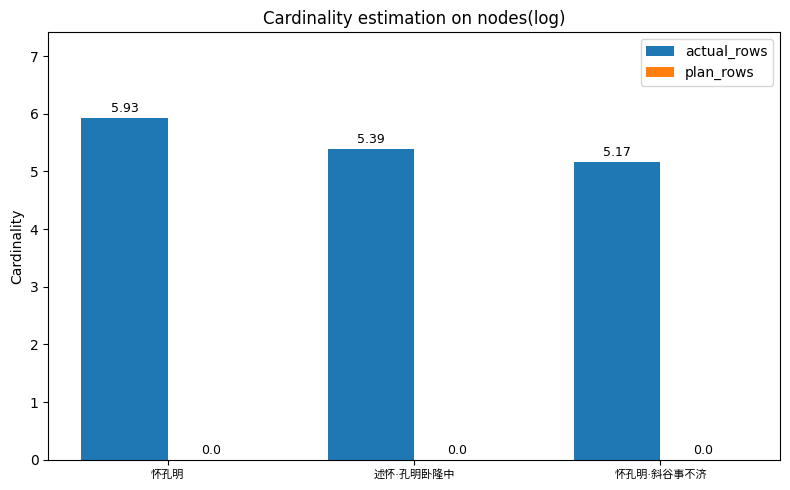

Which label corresponds to the largest value in the chart?

怀孔明